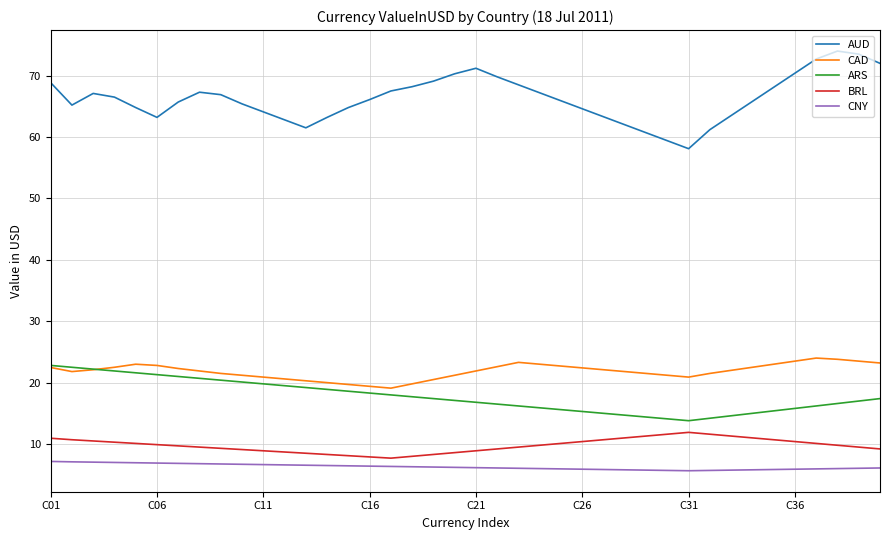

True or false: BRL and ARS cross at least once.

False